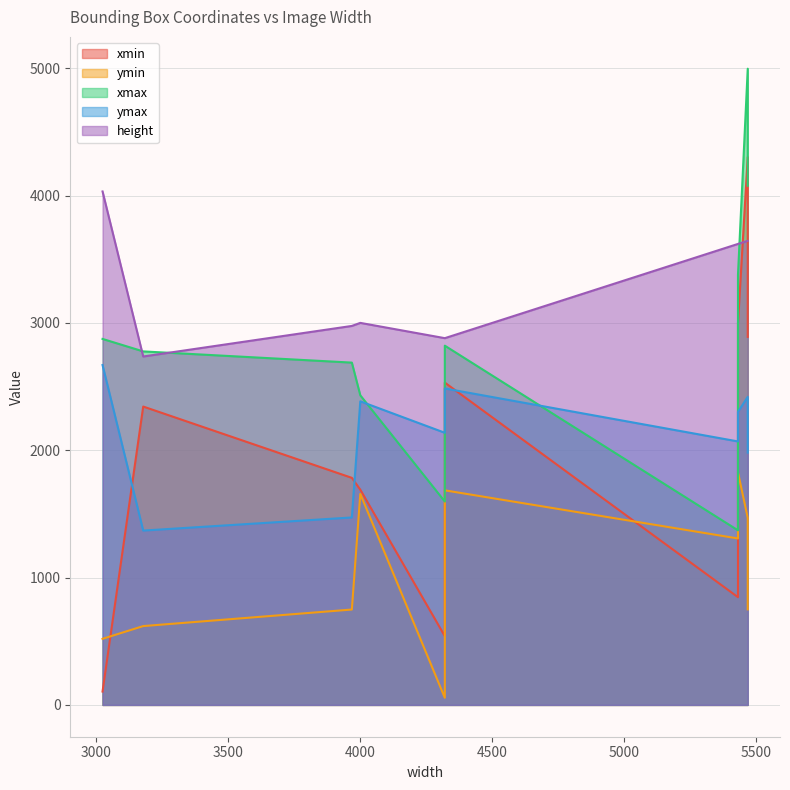

True or false: ymax and height intersect in this chart.

False